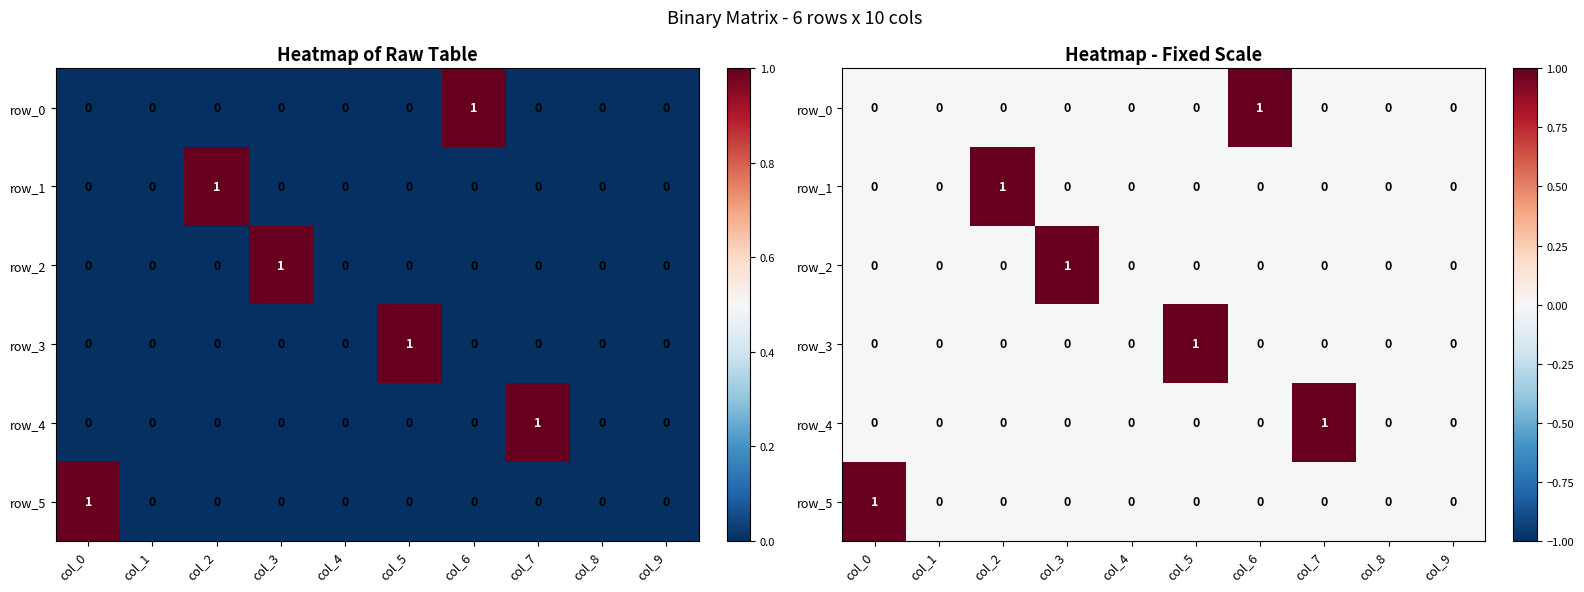

The value of row_4 at col_8 is 0. True or false?

True